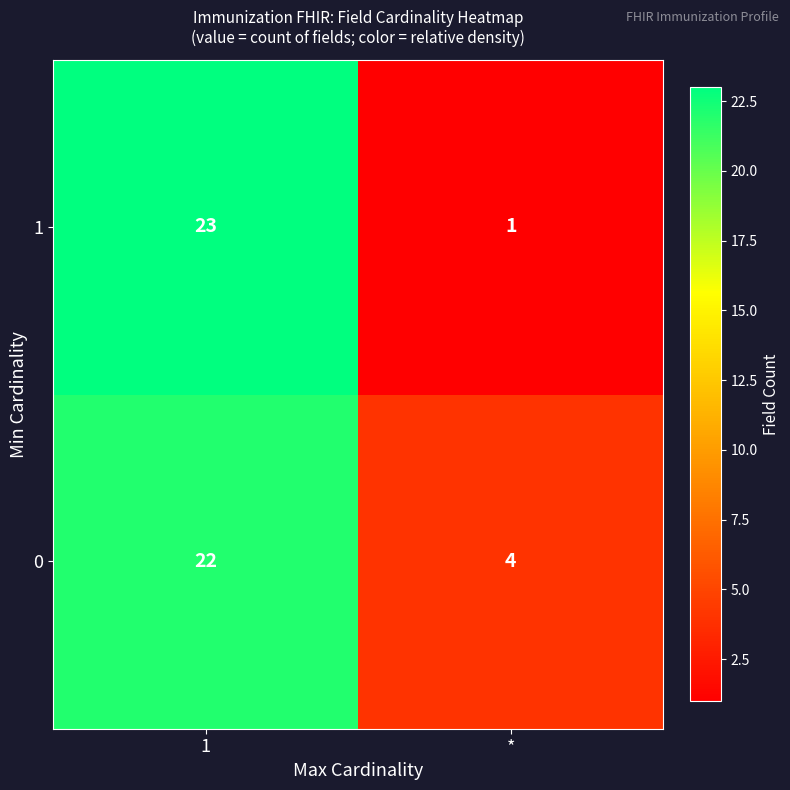

Between 1 and *, which series saw the biggest shift?

row_1